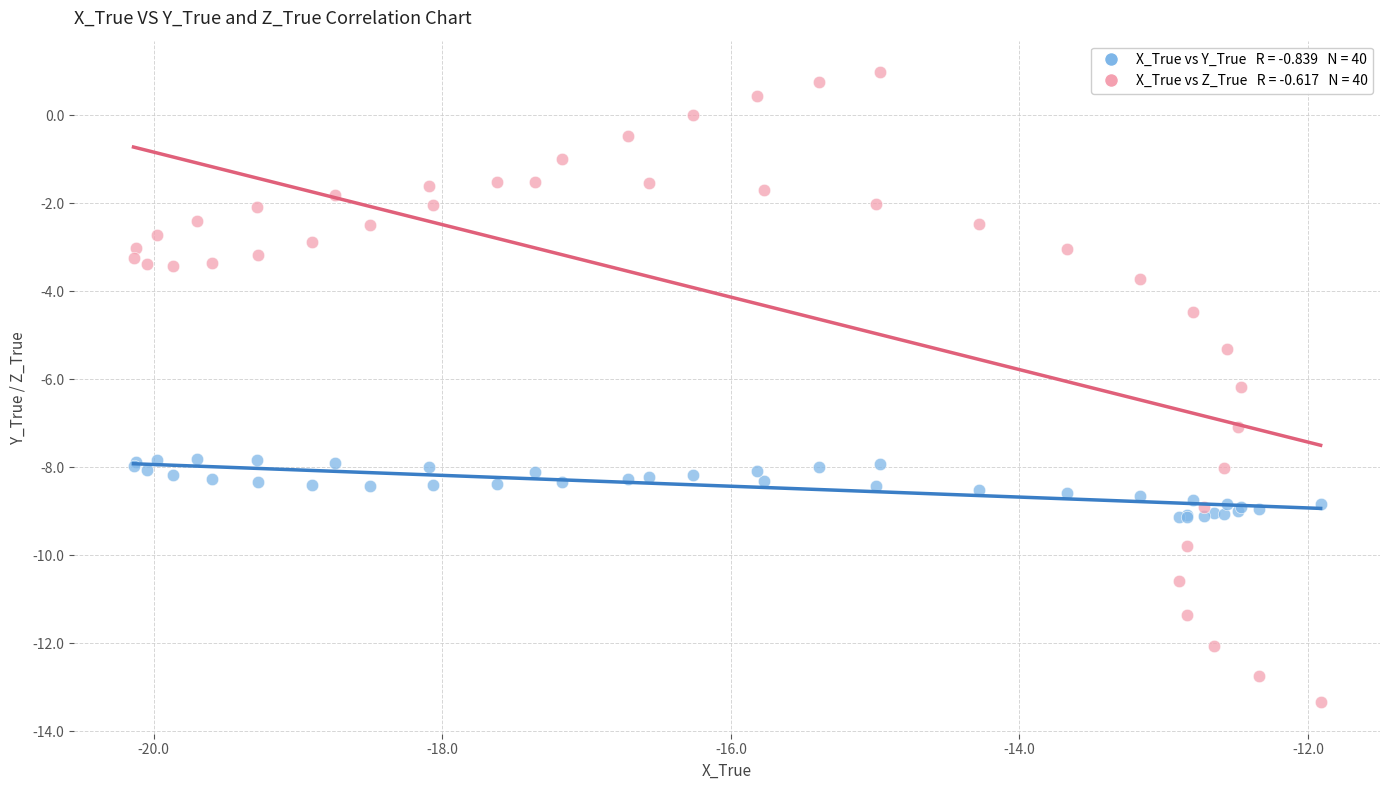

Across all series, what Y value is closest to -6?

-6.2